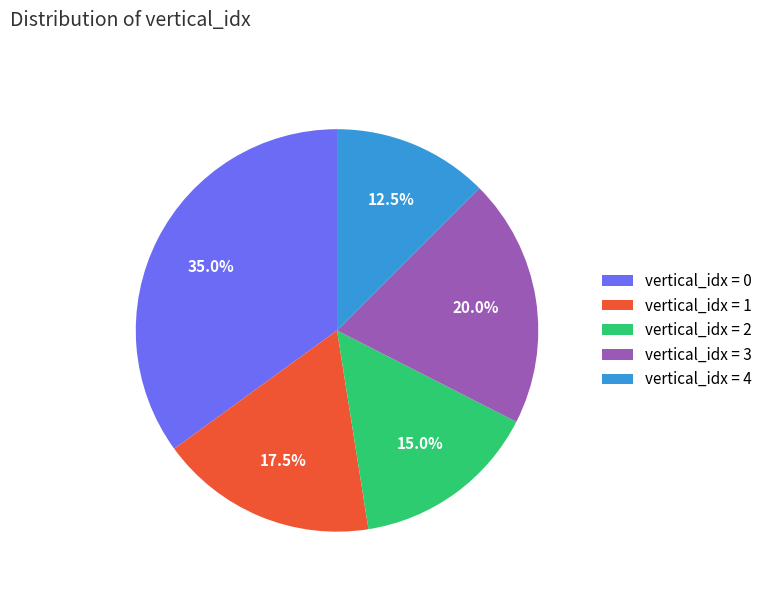

Does vertical_idx = 3 represent more than half of the total?

No